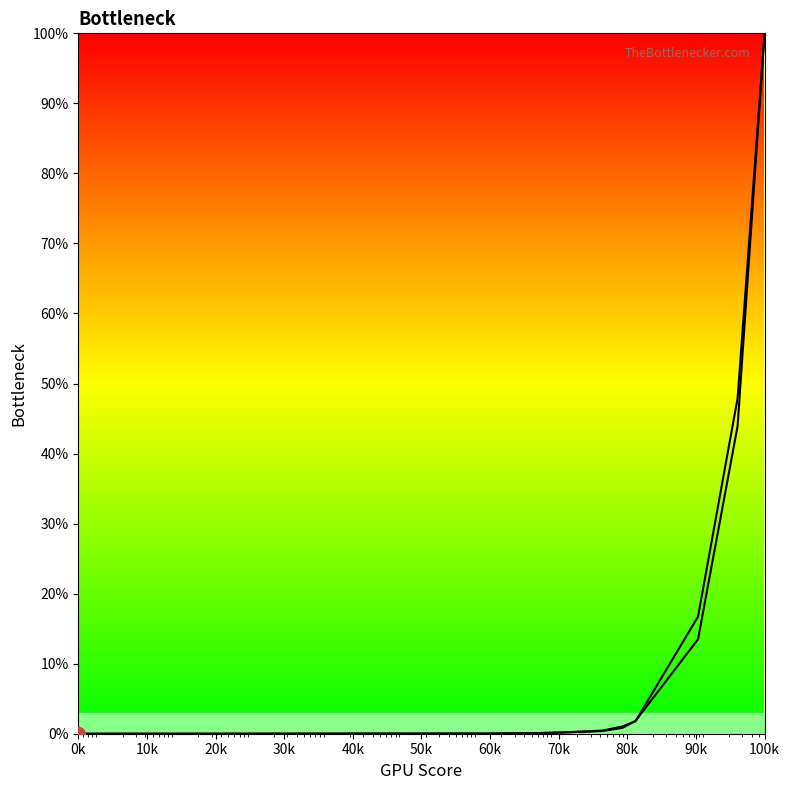

Where is col_1 nearest to the value 0?

0k